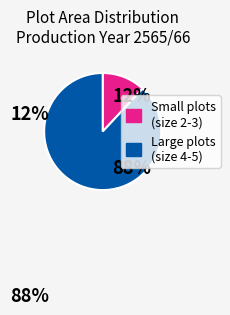

Does any single category account for the majority?

Yes